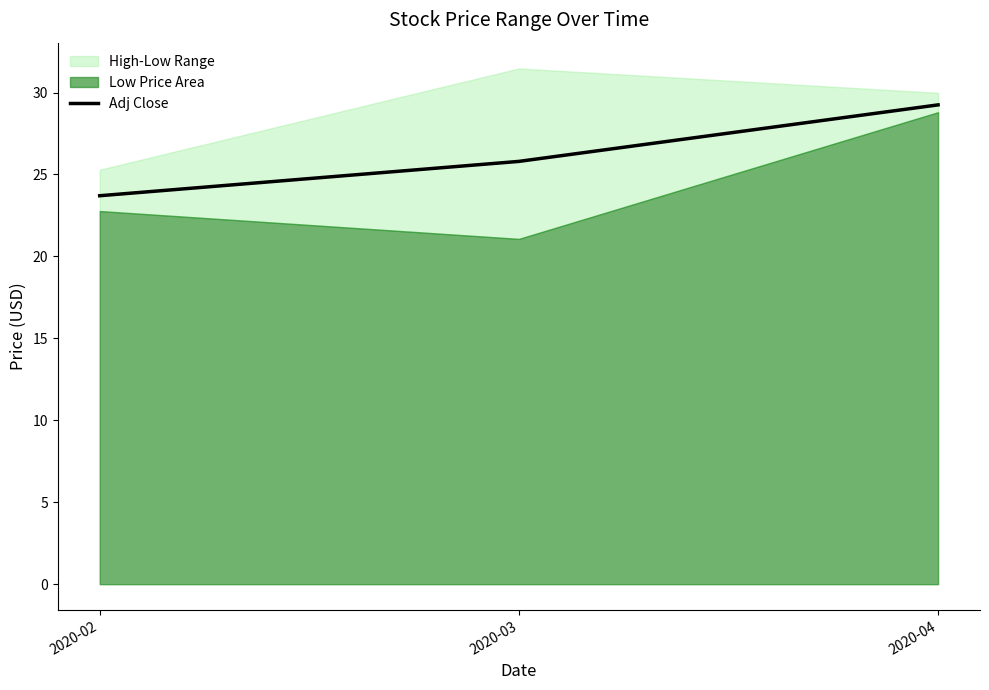

The value at 2020-04 is 29.2. True or false?

True